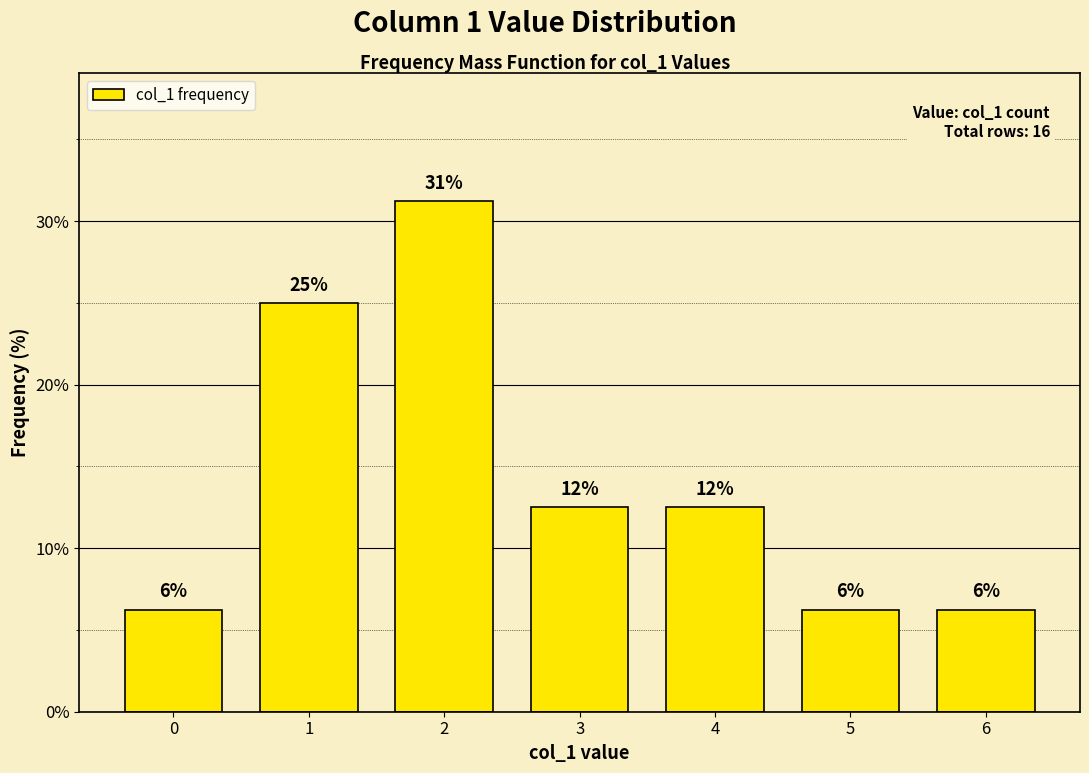

Reading left to right, extract all data points from this chart.

6.2	25.0	31.2	12.5	12.5	6.2	6.2